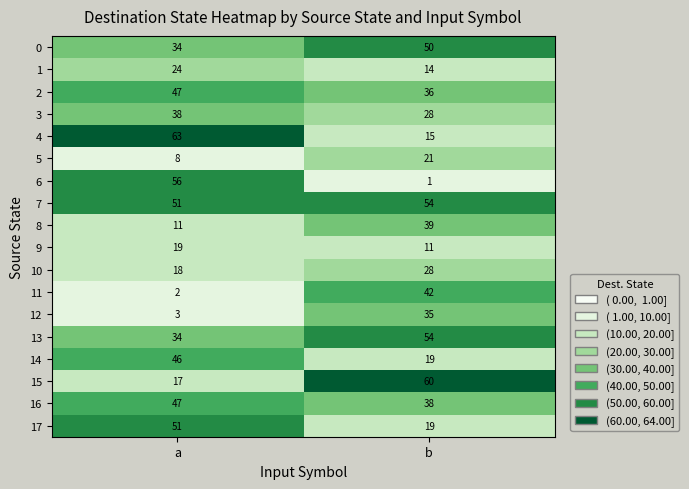

What is the difference between the 2 values at a and b?

11